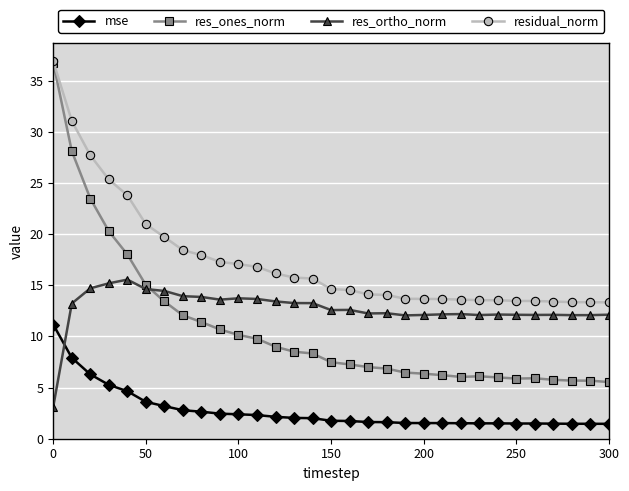

True or false: res_ortho_norm and res_ones_norm cross at least once.

True